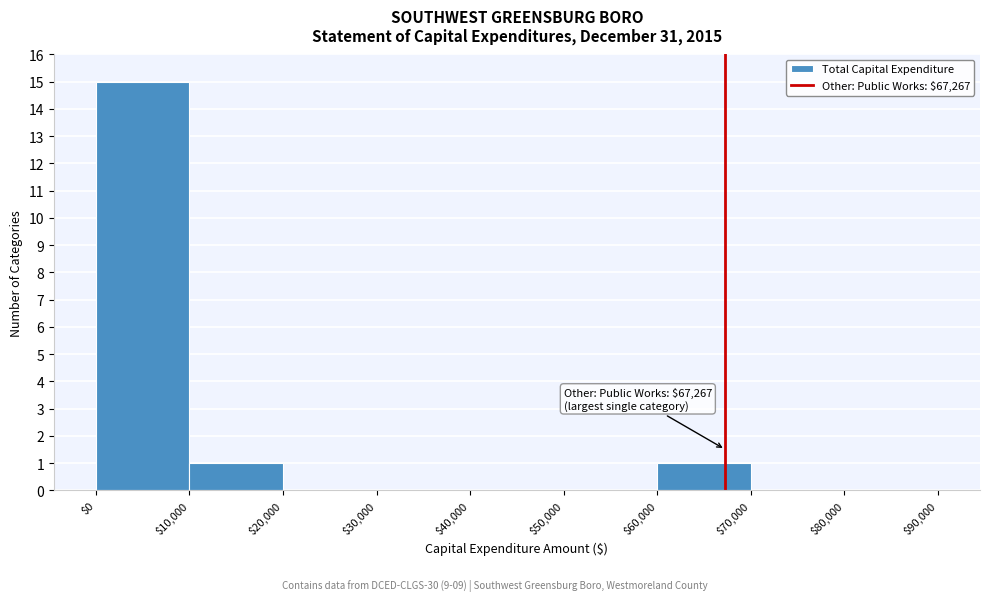

Over which range of the x-axis is the bar tallest?

$0 to $10,000